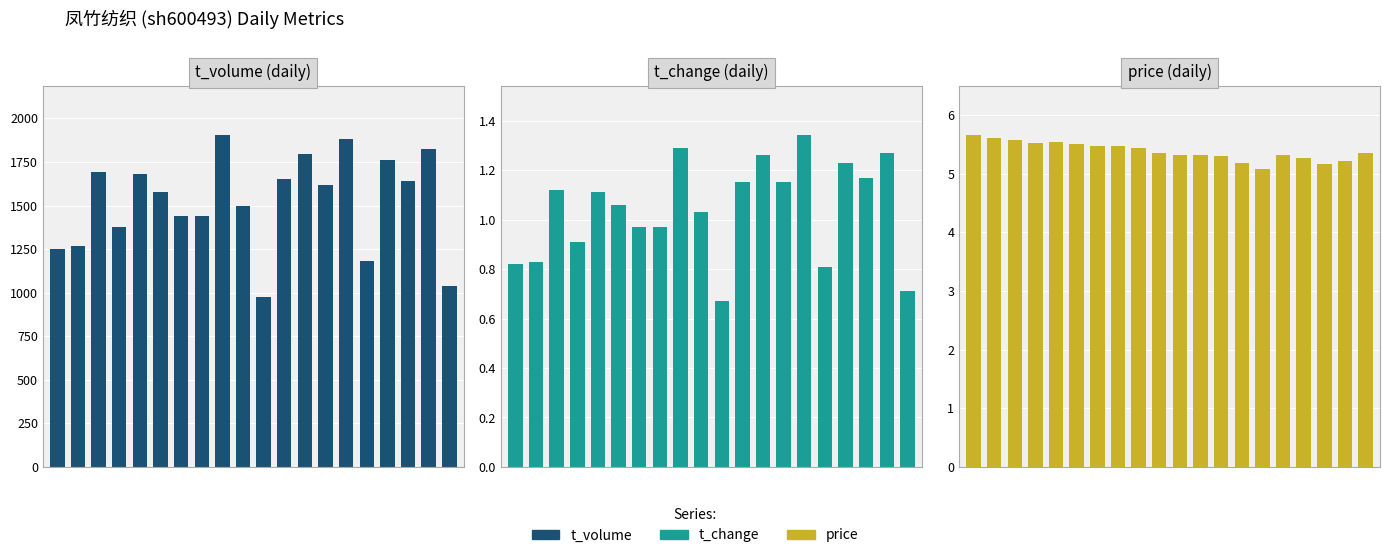

Which series has the largest total across all categories?

t_volume